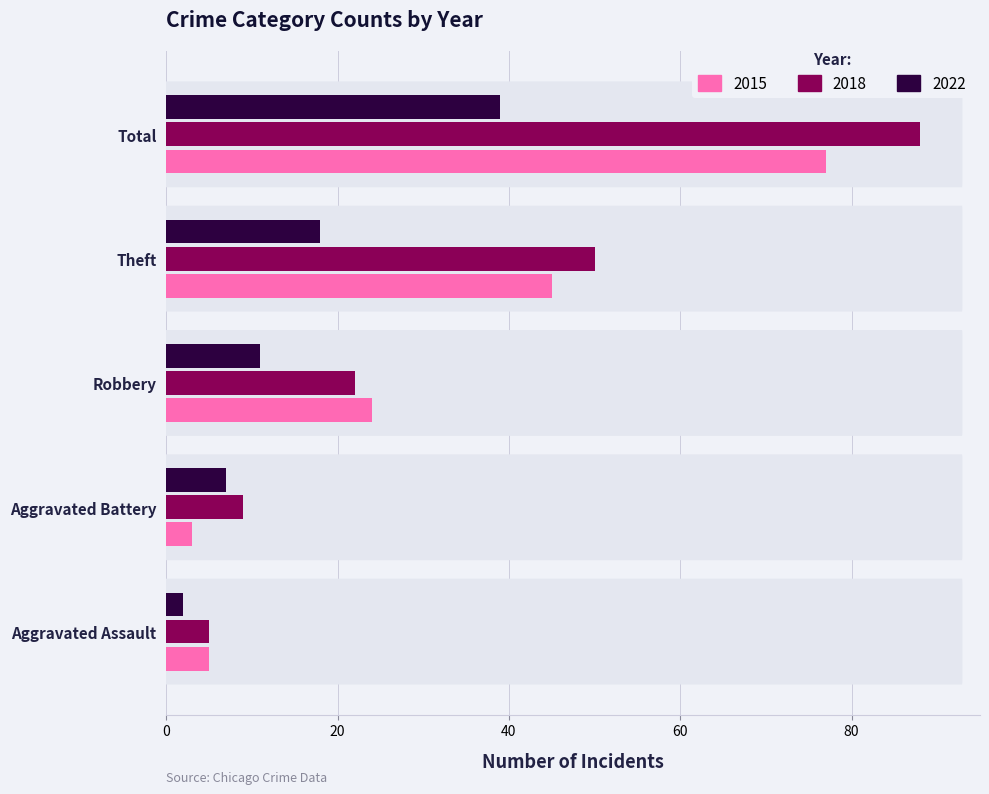

What is the minimum value shown in the chart?

2